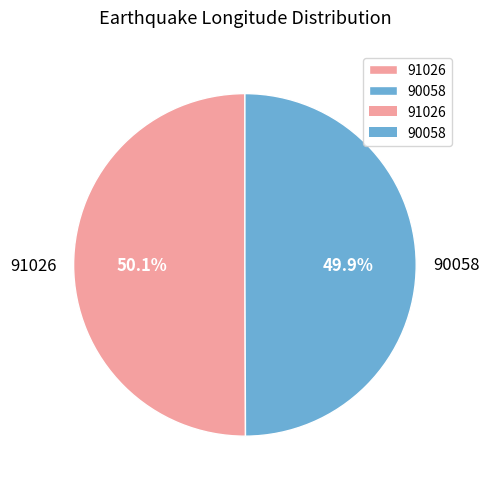

True or false: 91026 accounts for 50% of the total.

True